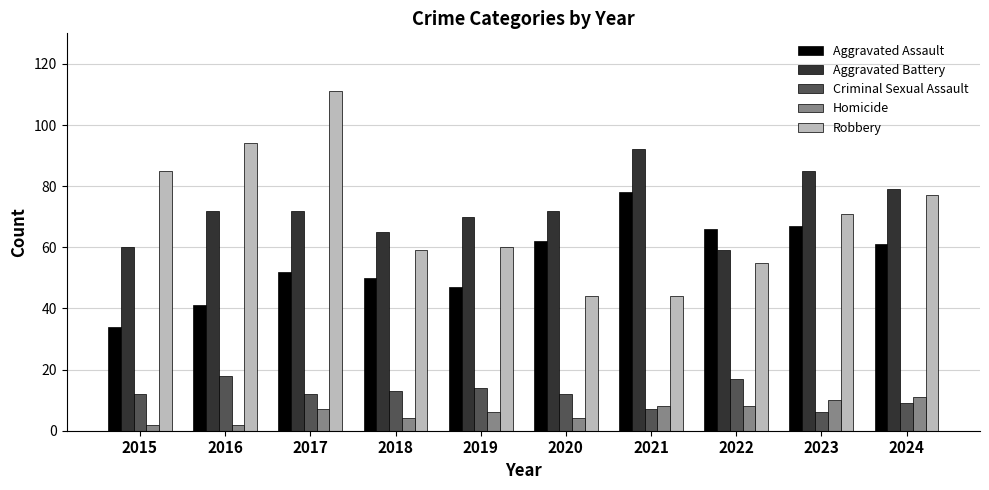

What is the sum of all Aggravated Assault values?

558